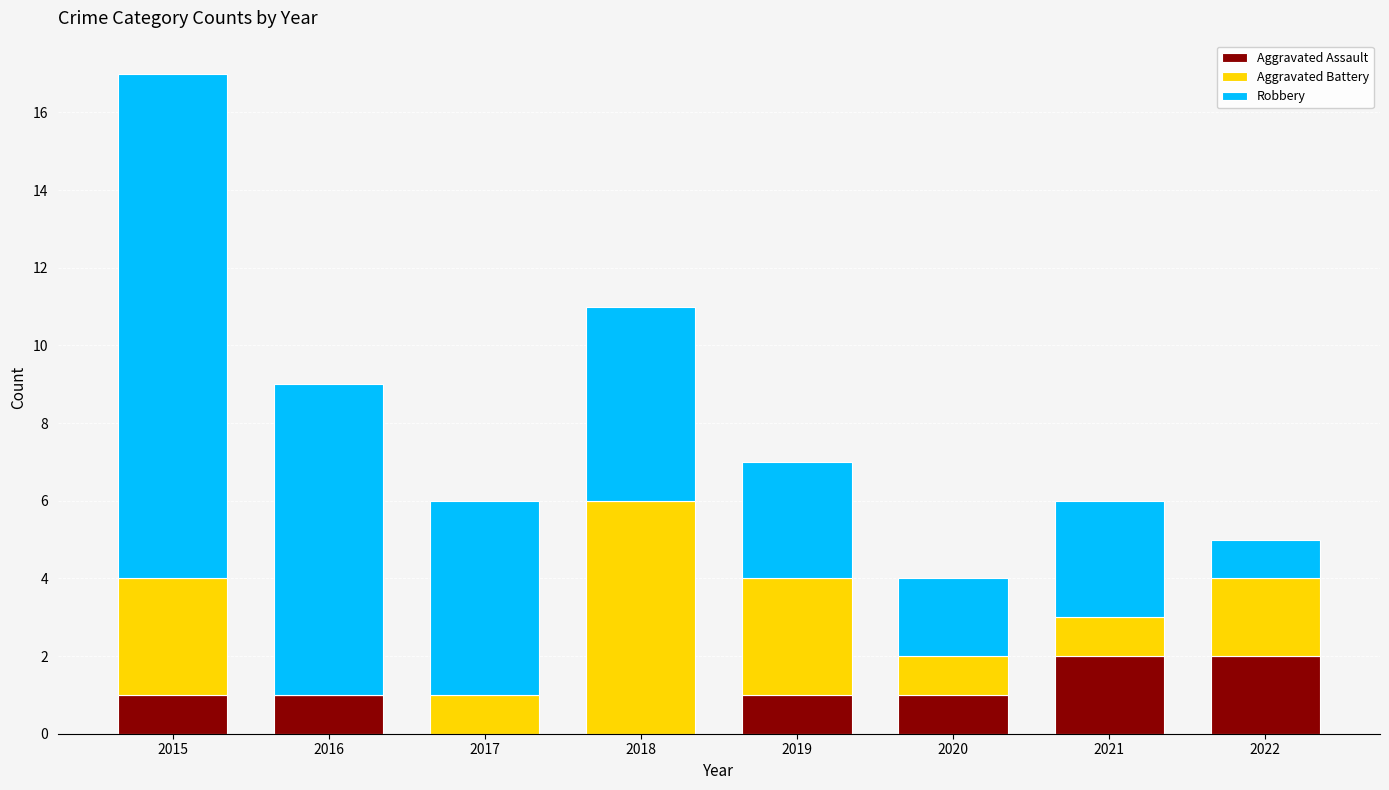

Count the number of categories in the chart.

8